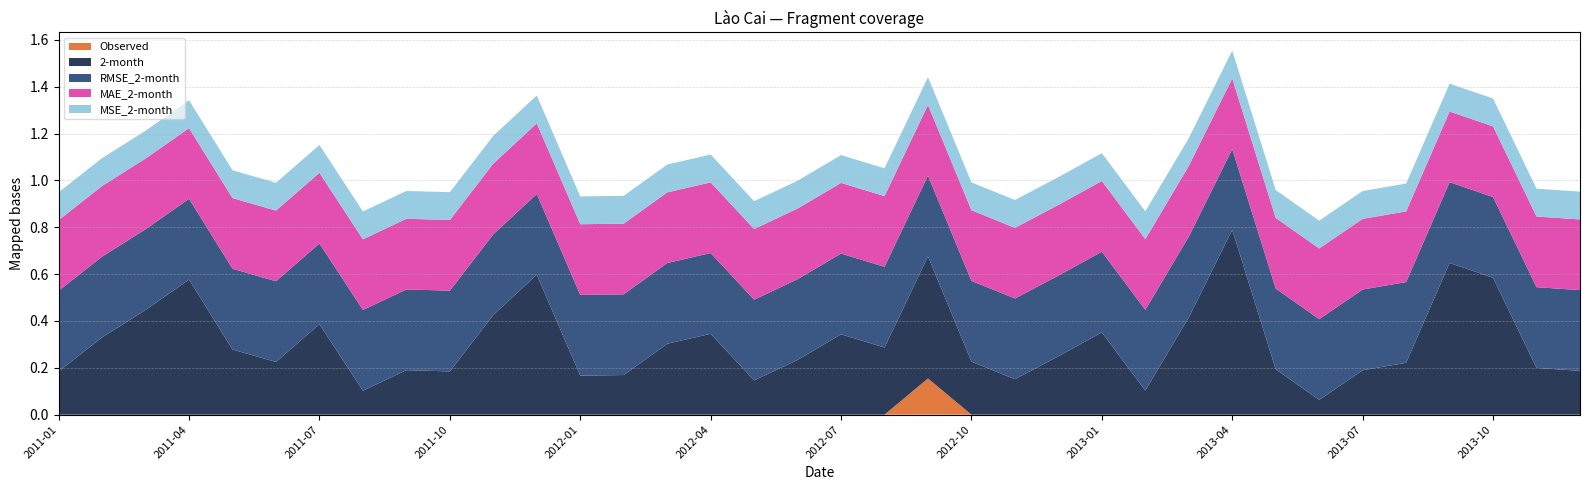

Reading left to right, list all the values displayed in this chart.

Observed: 0.0	0.0	0.0	0.0	0.0	0.0	0.0	0.0	0.0	0.0	0.0	0.0	0.0	0.0	0.0	0.0	0.0	0.0	0.0	0.0	0.2	0.0	0.0	0.0	0.0	0.0	0.0	0.0	0.0	0.0	0.0	0.0	0.0	0.0	0.0	0.0
2-month: 0.2	0.3	0.4	0.6	0.3	0.2	0.4	0.1	0.2	0.2	0.4	0.6	0.2	0.2	0.3	0.3	0.1	0.2	0.3	0.3	0.5	0.2	0.2	0.2	0.4	0.1	0.4	0.8	0.2	0.1	0.2	0.2	0.6	0.6	0.2	0.2
RMSE_2-month: 0.3	0.3	0.3	0.3	0.3	0.3	0.3	0.3	0.3	0.3	0.3	0.3	0.3	0.3	0.3	0.3	0.3	0.3	0.3	0.3	0.3	0.3	0.3	0.3	0.3	0.3	0.3	0.3	0.3	0.3	0.3	0.3	0.3	0.3	0.3	0.3
MAE_2-month: 0.3	0.3	0.3	0.3	0.3	0.3	0.3	0.3	0.3	0.3	0.3	0.3	0.3	0.3	0.3	0.3	0.3	0.3	0.3	0.3	0.3	0.3	0.3	0.3	0.3	0.3	0.3	0.3	0.3	0.3	0.3	0.3	0.3	0.3	0.3	0.3
MSE_2-month: 0.1	0.1	0.1	0.1	0.1	0.1	0.1	0.1	0.1	0.1	0.1	0.1	0.1	0.1	0.1	0.1	0.1	0.1	0.1	0.1	0.1	0.1	0.1	0.1	0.1	0.1	0.1	0.1	0.1	0.1	0.1	0.1	0.1	0.1	0.1	0.1